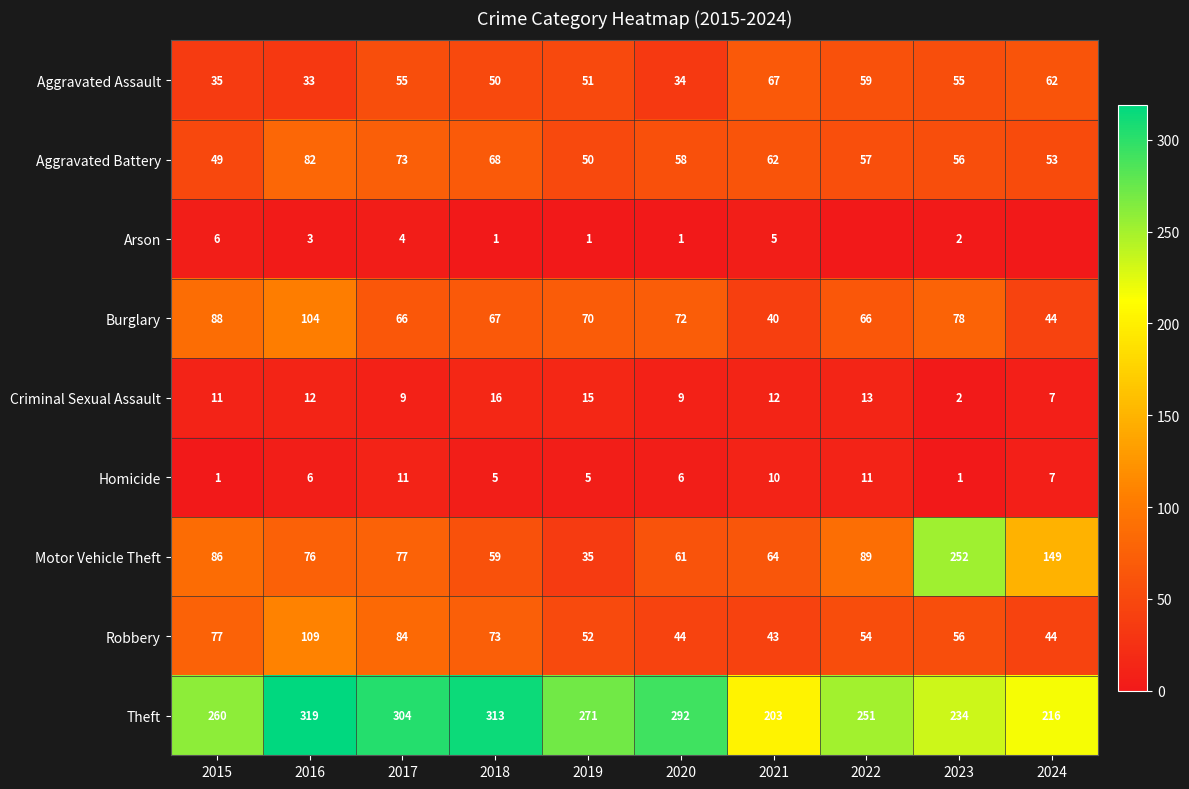

What is the difference between the maximum and minimum values in the Burglary series?

64